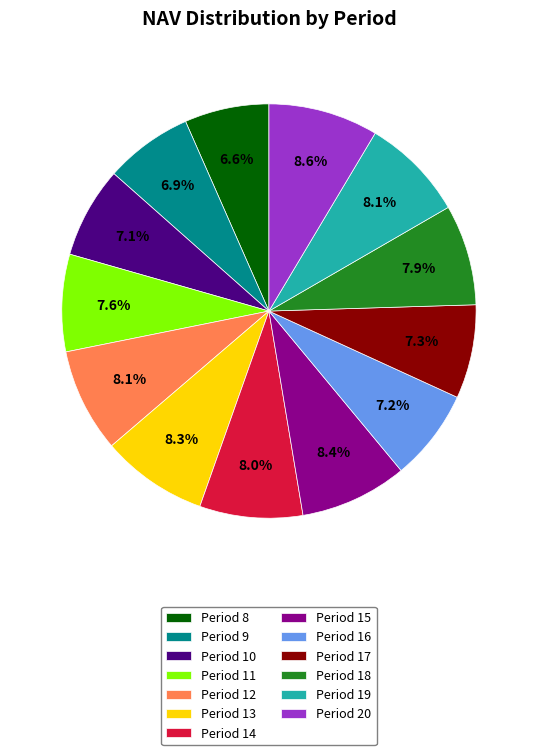

To the nearest percent, what is the difference between the largest and smallest slice percentages?

2%